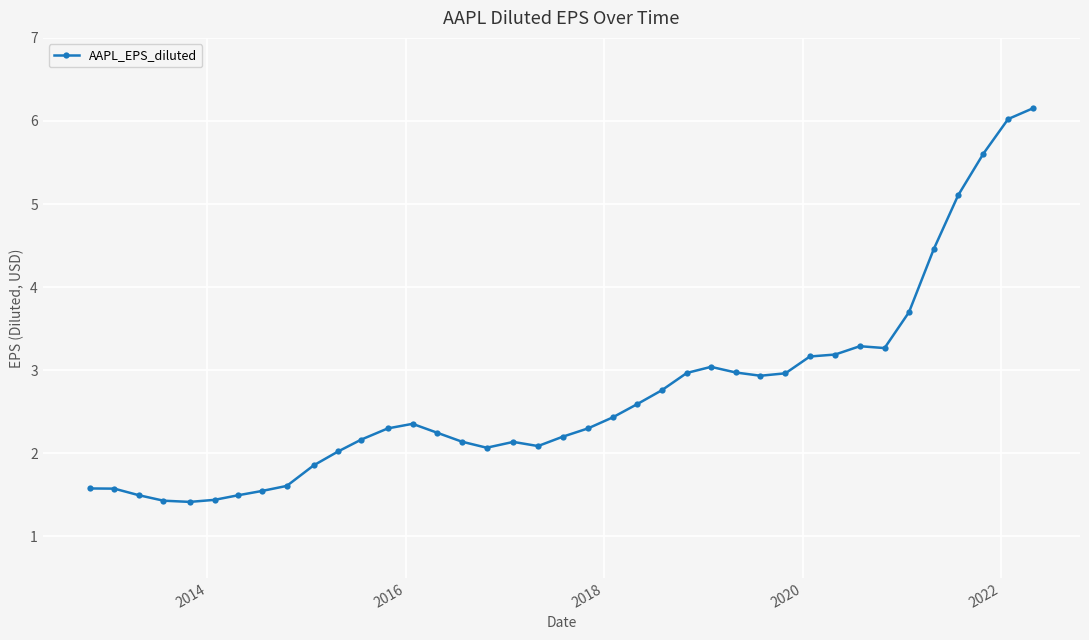

What is the minimum value shown in the chart?

1.4